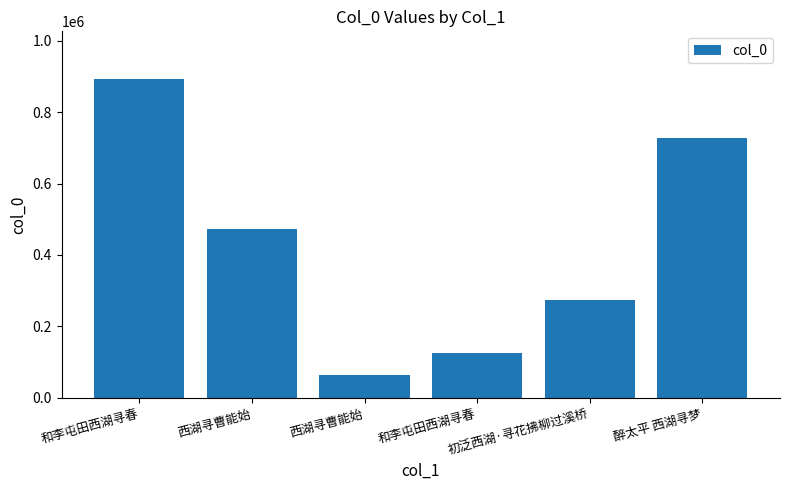

What is the minimum value shown in the chart?

64801